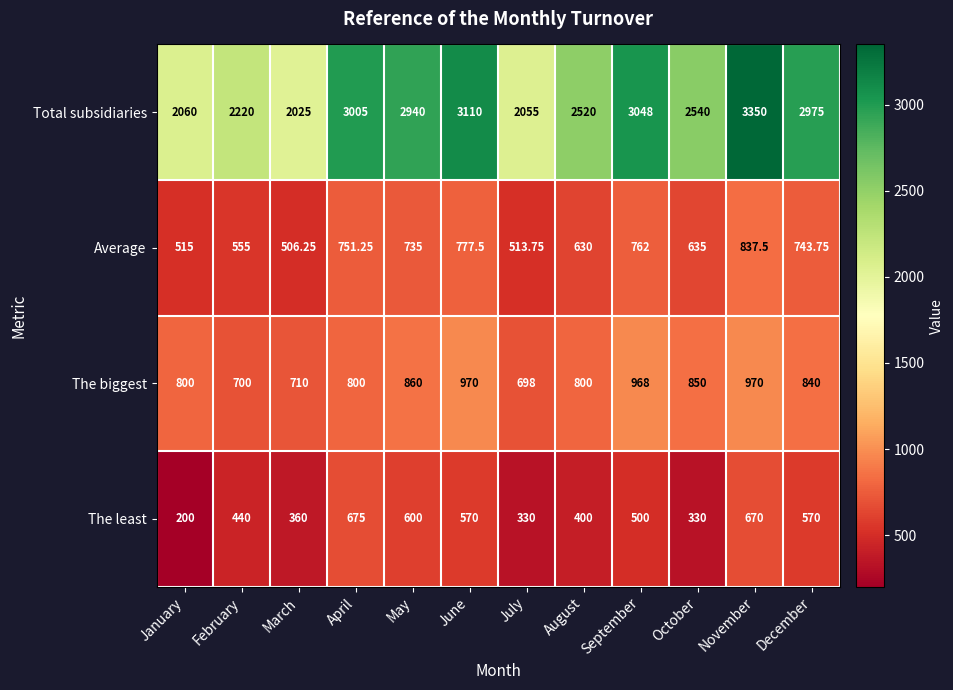

Where is The biggest nearest to the value 834?

December